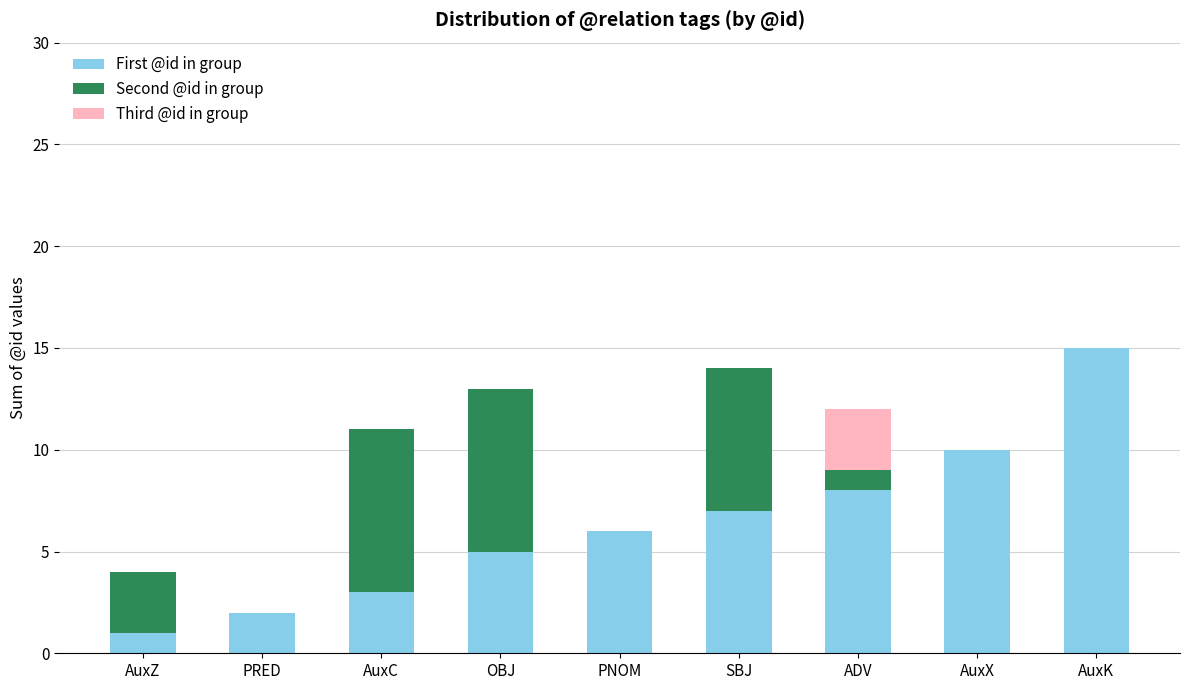

Reading right to left, list the values for the First @id in group series.

AuxK=15	AuxX=10	ADV=8	SBJ=7	PNOM=6	OBJ=5	AuxC=3	PRED=2	AuxZ=1